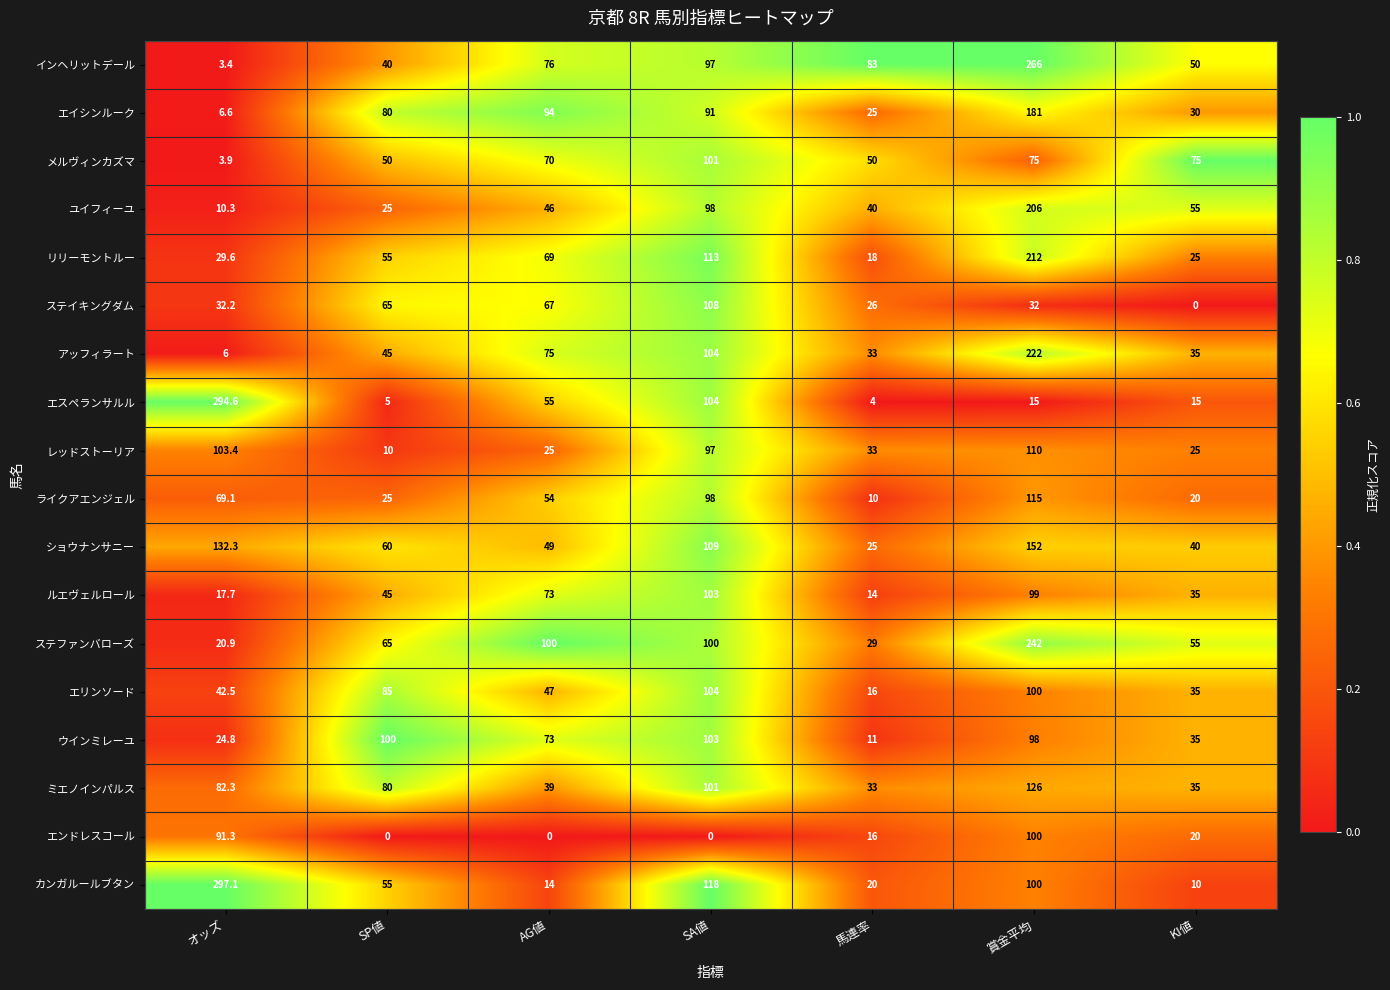

Is it true that ウインミレーユ equals 43.7 at オッズ?

False